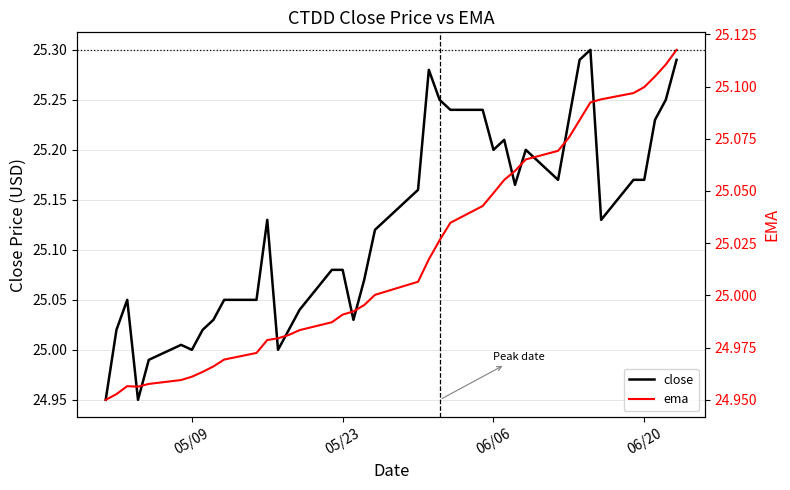

The value of ema at 34 is 37.3. True or false?

False